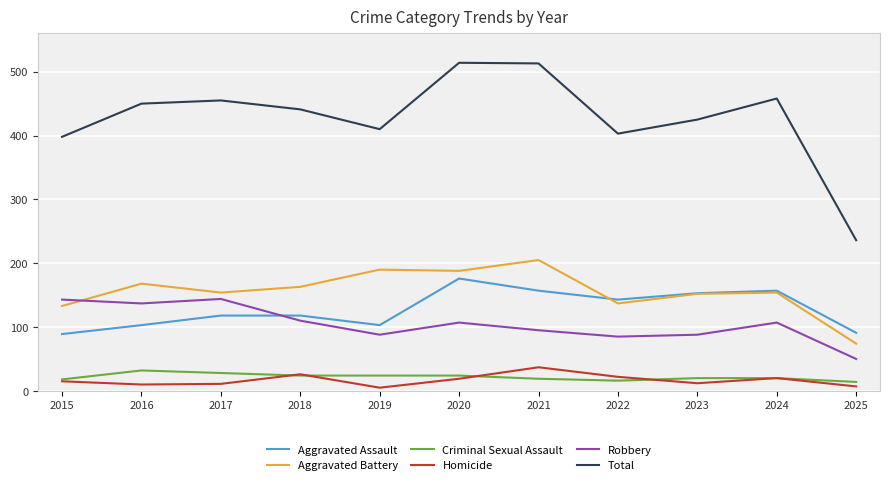

Is it true that Homicide equals 37 at 2021?

True